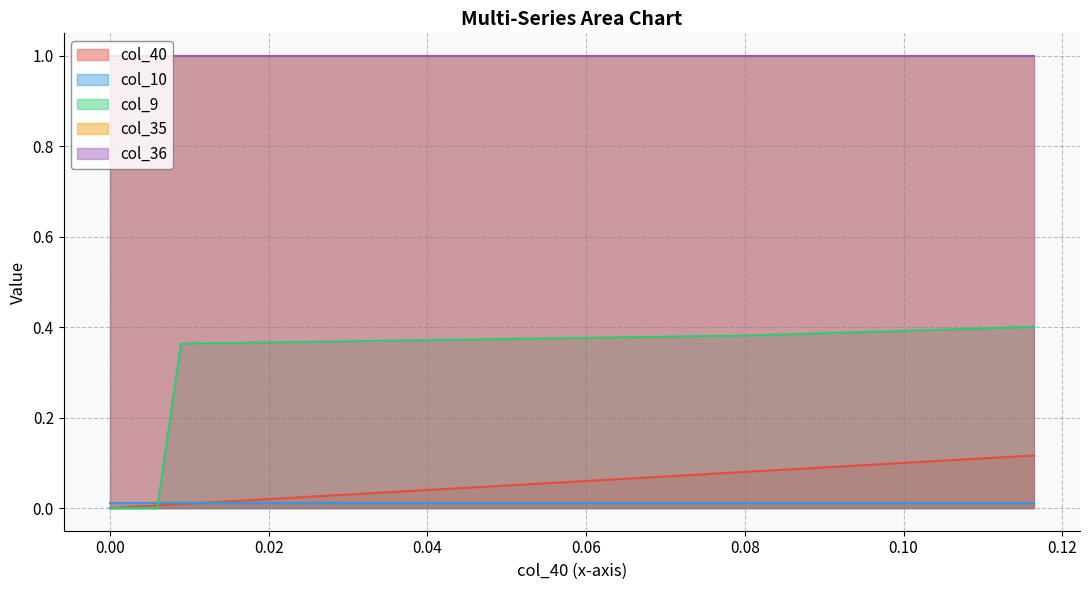

Between 26 and 8, which is larger?

26